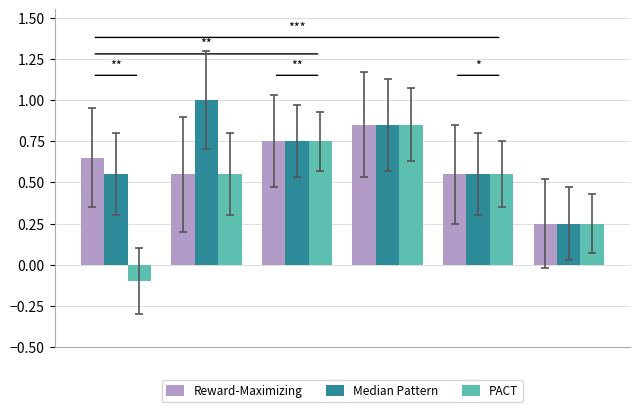

What is the difference between the second highest and second lowest values in the Median Pattern series?

0.3